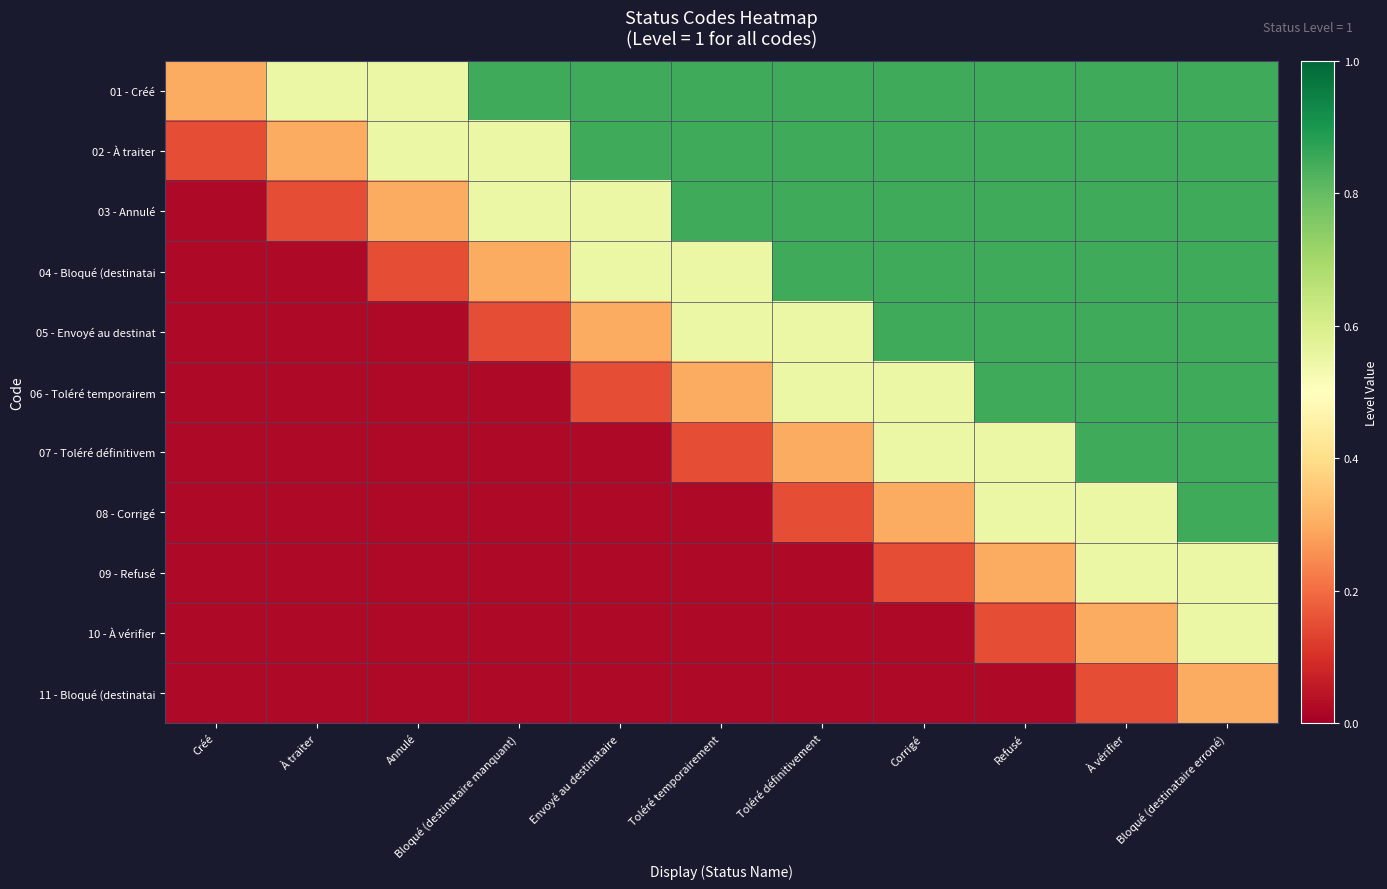

What is the spread (max minus min) of values at Envoyé au destinataire?

0.8